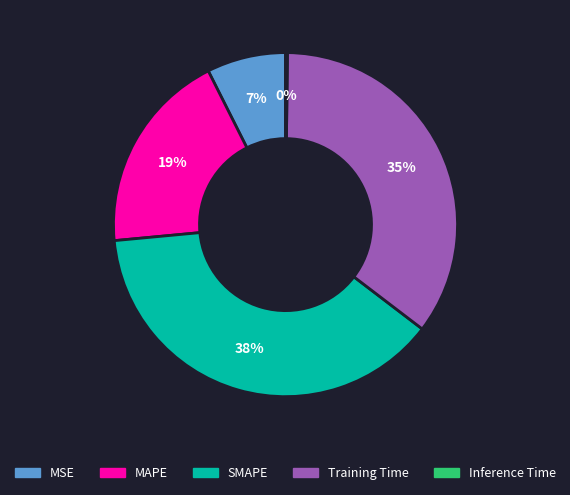

Does MSE represent more than half of the total?

No